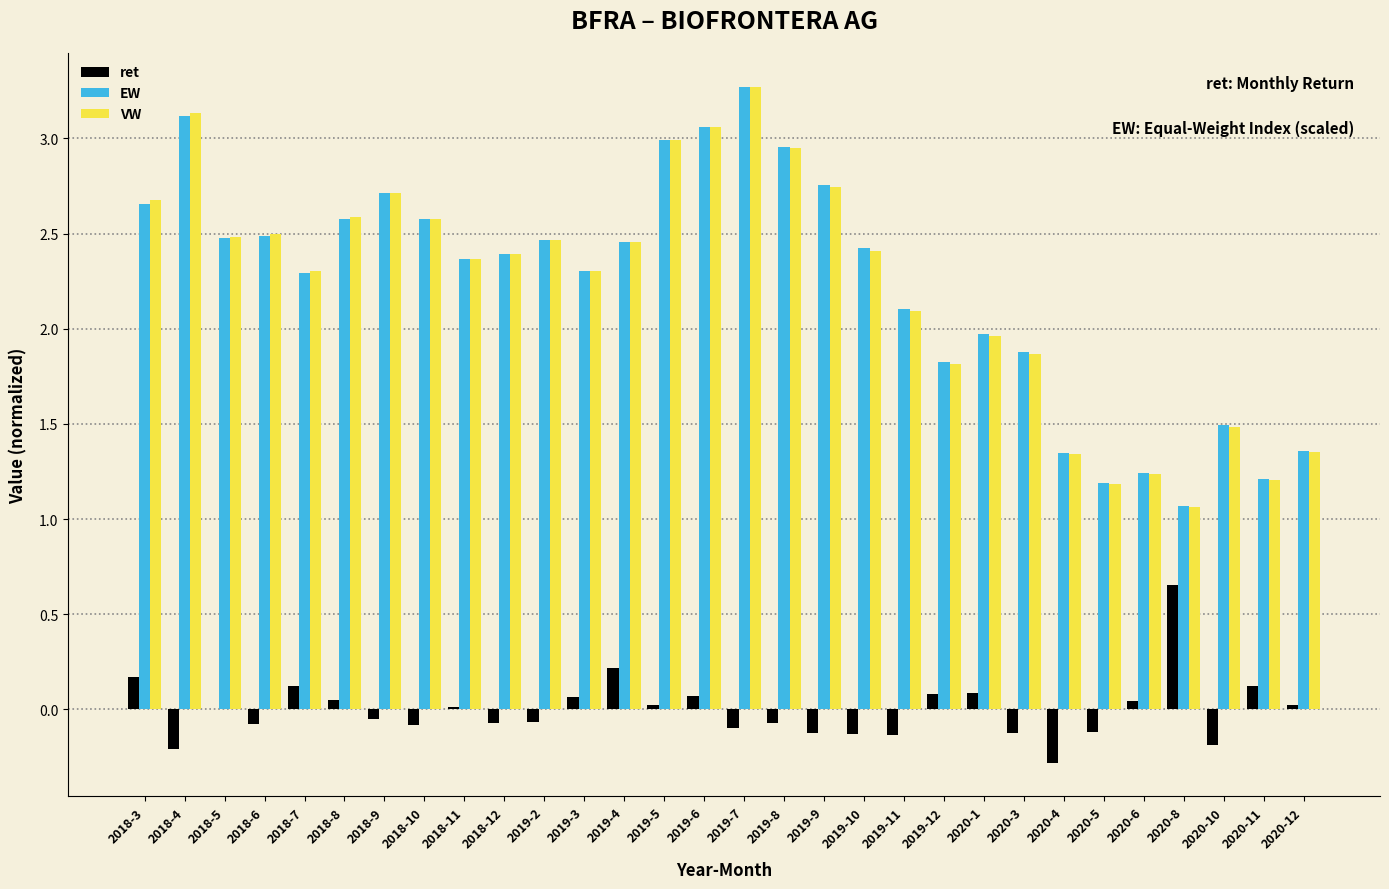

What is the sum of all VW values?

67.0